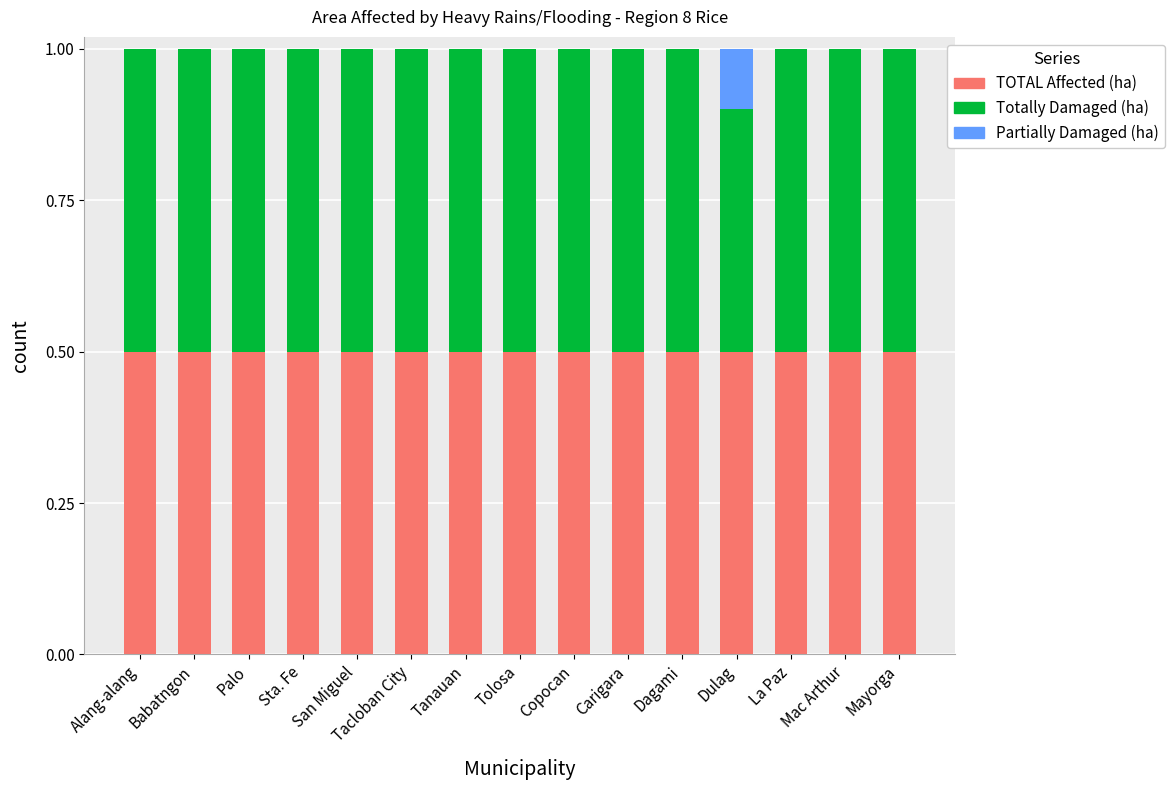

Is it true that TOTAL Affected (ha) equals 0.5 at La Paz?

True